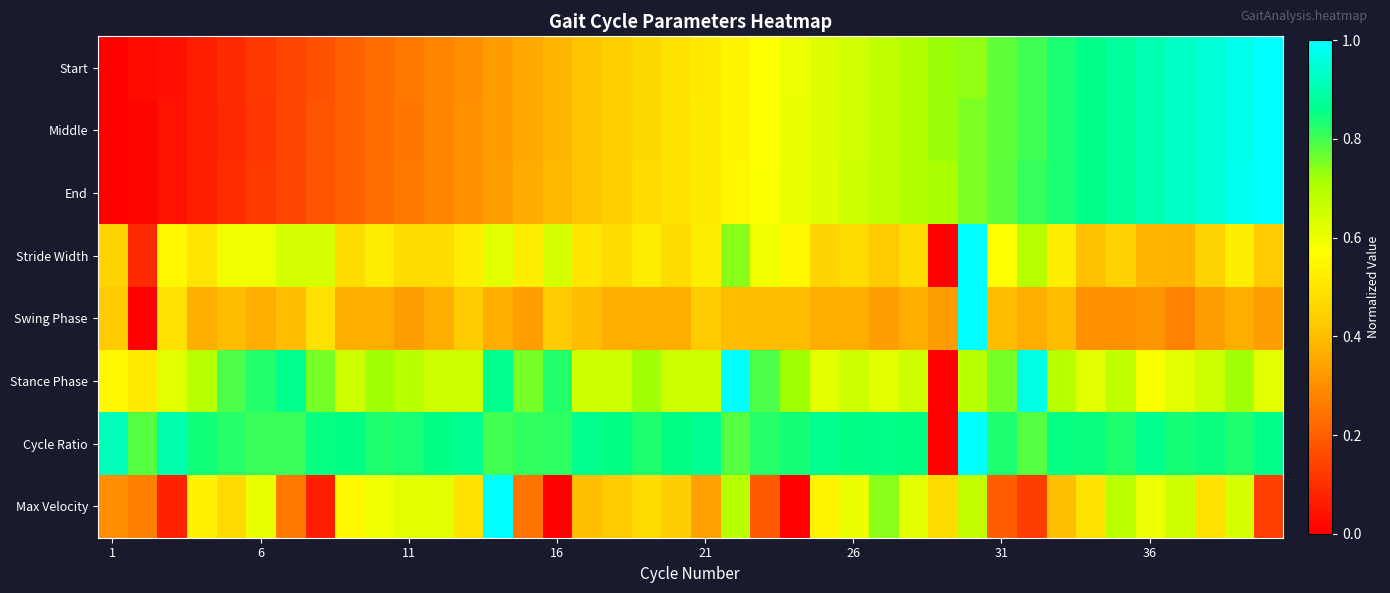

Reading left to right, extract all data points from this chart.

Start: 0.0	0.0	0.0	0.1	0.1	0.1	0.1	0.2	0.2	0.2	0.3	0.3	0.3	0.3	0.4	0.4	0.4	0.4	0.5	0.5	0.5	0.5	0.6	0.6	0.6	0.7	0.7	0.7	0.7	0.7	0.8	0.8	0.8	0.9	0.9	0.9	0.9	1.0	1.0	1.0
Middle: 0.0	0.0	0.0	0.1	0.1	0.1	0.1	0.2	0.2	0.2	0.3	0.3	0.3	0.3	0.4	0.4	0.4	0.4	0.5	0.5	0.5	0.5	0.6	0.6	0.6	0.7	0.7	0.7	0.7	0.8	0.8	0.8	0.8	0.9	0.9	0.9	0.9	0.9	1.0	1.0
End: 0.0	0.0	0.0	0.1	0.1	0.1	0.2	0.2	0.2	0.2	0.3	0.3	0.3	0.3	0.4	0.4	0.4	0.4	0.5	0.5	0.5	0.5	0.6	0.6	0.6	0.7	0.7	0.7	0.7	0.8	0.8	0.8	0.8	0.9	0.9	0.9	0.9	1.0	1.0	1.0
Stride Width: 0.5	0.1	0.5	0.5	0.6	0.6	0.6	0.6	0.5	0.5	0.5	0.5	0.5	0.6	0.5	0.6	0.5	0.5	0.5	0.5	0.5	0.7	0.6	0.5	0.5	0.5	0.4	0.5	0.0	1.0	0.6	0.7	0.5	0.4	0.4	0.4	0.4	0.5	0.5	0.4
Swing Phase: 0.4	0.0	0.5	0.4	0.4	0.4	0.4	0.5	0.4	0.4	0.3	0.4	0.4	0.4	0.3	0.4	0.4	0.4	0.4	0.4	0.4	0.4	0.4	0.4	0.4	0.4	0.3	0.4	0.3	1.0	0.4	0.4	0.4	0.3	0.3	0.3	0.3	0.3	0.4	0.3
Stance Phase: 0.5	0.5	0.6	0.7	0.8	0.8	0.9	0.8	0.7	0.7	0.7	0.7	0.7	0.9	0.8	0.8	0.7	0.7	0.7	0.7	0.7	1.0	0.8	0.7	0.6	0.7	0.6	0.7	0.0	0.7	0.8	1.0	0.7	0.6	0.7	0.6	0.6	0.7	0.7	0.6
Cycle Ratio: 0.9	0.8	0.9	0.8	0.8	0.8	0.8	0.8	0.9	0.8	0.8	0.9	0.9	0.8	0.8	0.8	0.9	0.9	0.8	0.9	0.9	0.8	0.8	0.8	0.9	0.9	0.9	0.9	0.0	1.0	0.8	0.8	0.8	0.8	0.8	0.9	0.8	0.8	0.8	0.9
Max Velocity: 0.3	0.3	0.1	0.5	0.5	0.6	0.3	0.1	0.6	0.6	0.6	0.6	0.5	1.0	0.2	0.0	0.4	0.4	0.5	0.4	0.3	0.7	0.2	0.0	0.5	0.6	0.7	0.6	0.5	0.7	0.2	0.1	0.4	0.5	0.7	0.6	0.7	0.5	0.6	0.1